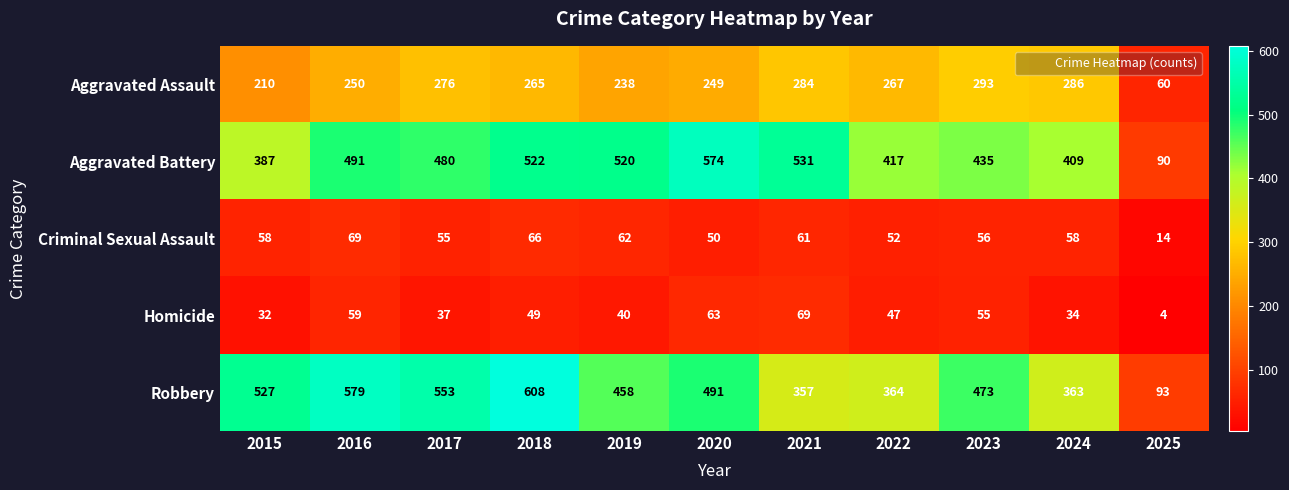

True or false: Robbery has a value of 310 at 2019.

False